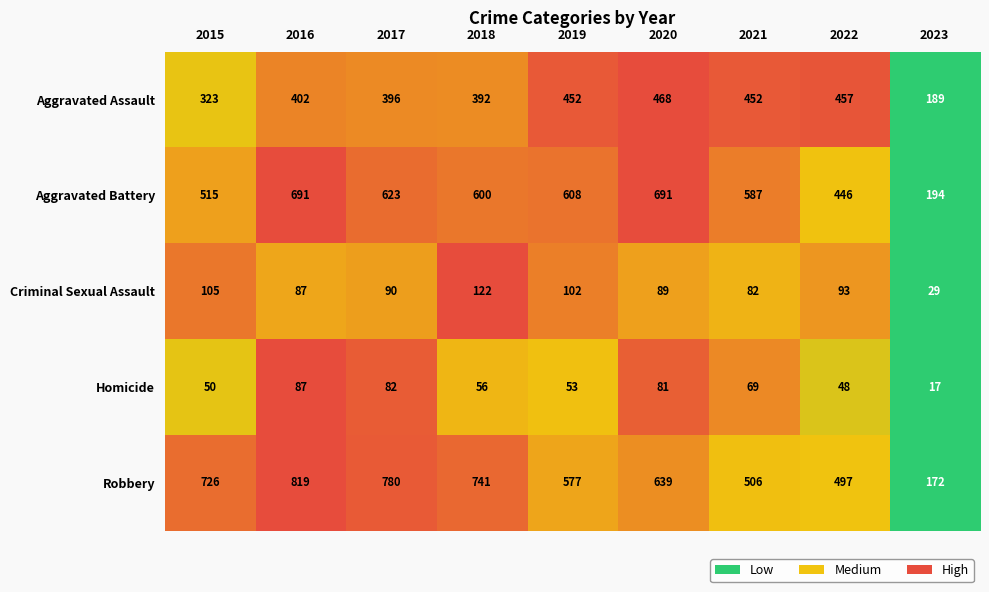

What is the total value across all series at 2019?

1792